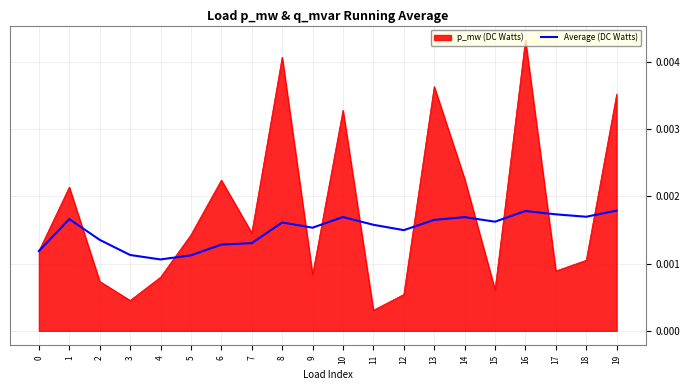

List the series in order of their peak value, highest first.

p_mw (DC Watts), Average (DC Watts)